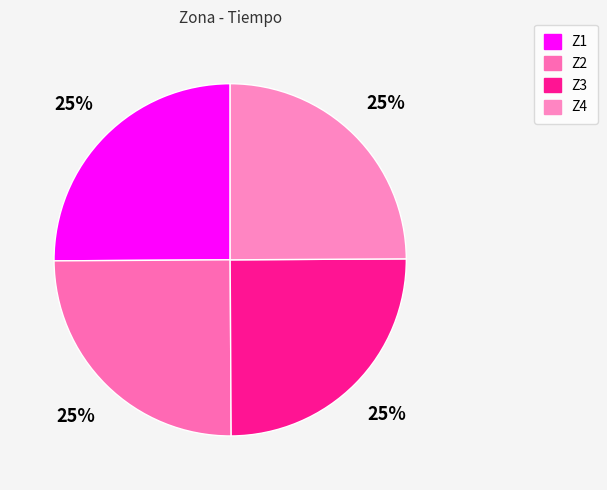

What percentage is the Z2 slice, to the nearest percent?

25%